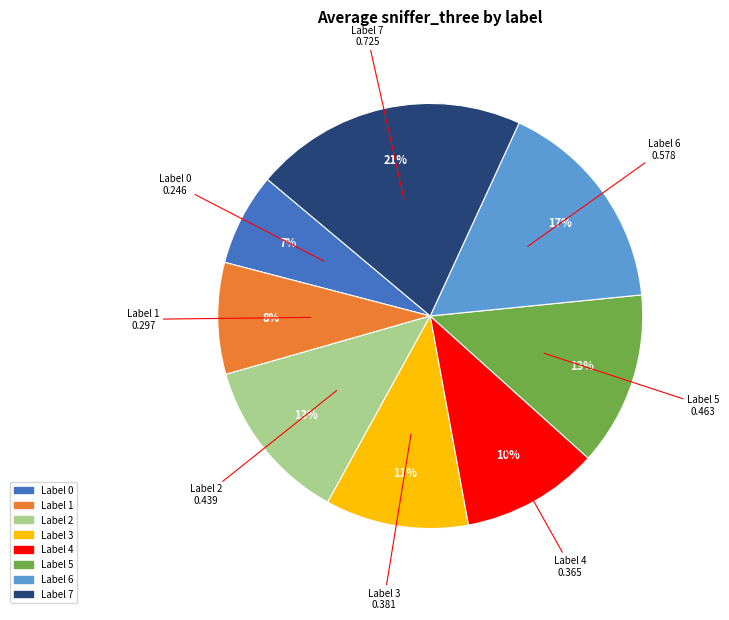

Is there any slice that represents more than half of the pie?

No